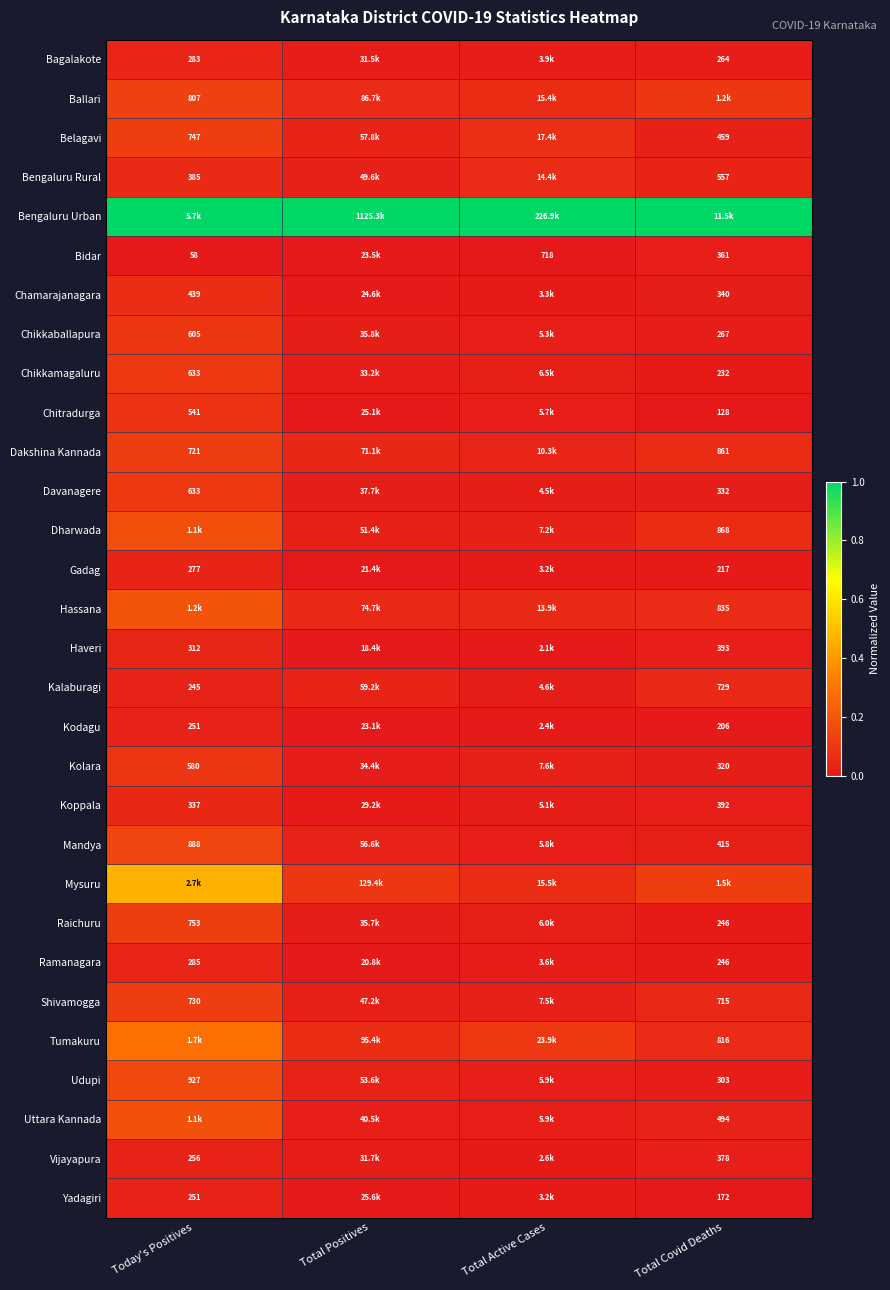

Which series has the largest total across all categories?

Bengaluru Urban